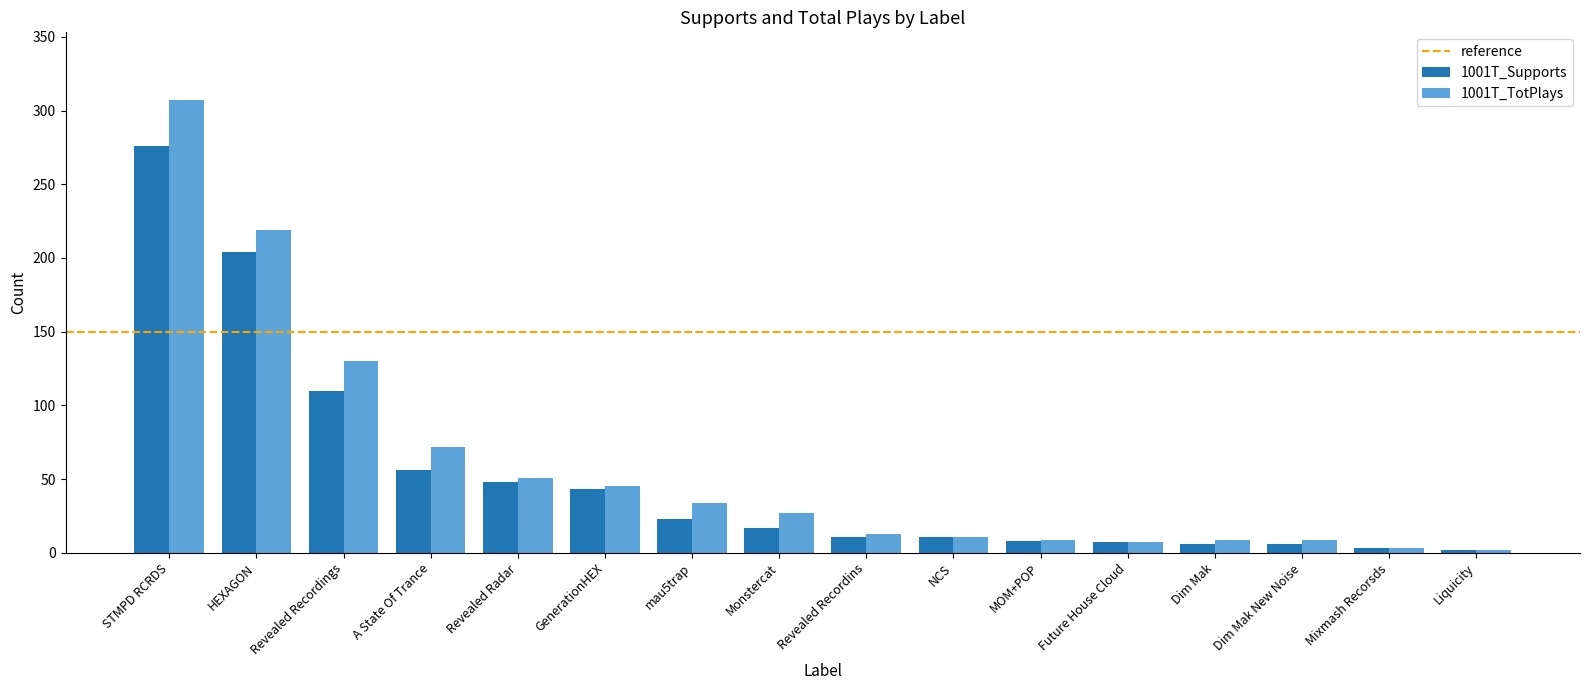

At how many categories does at least one series exceed 96?

3